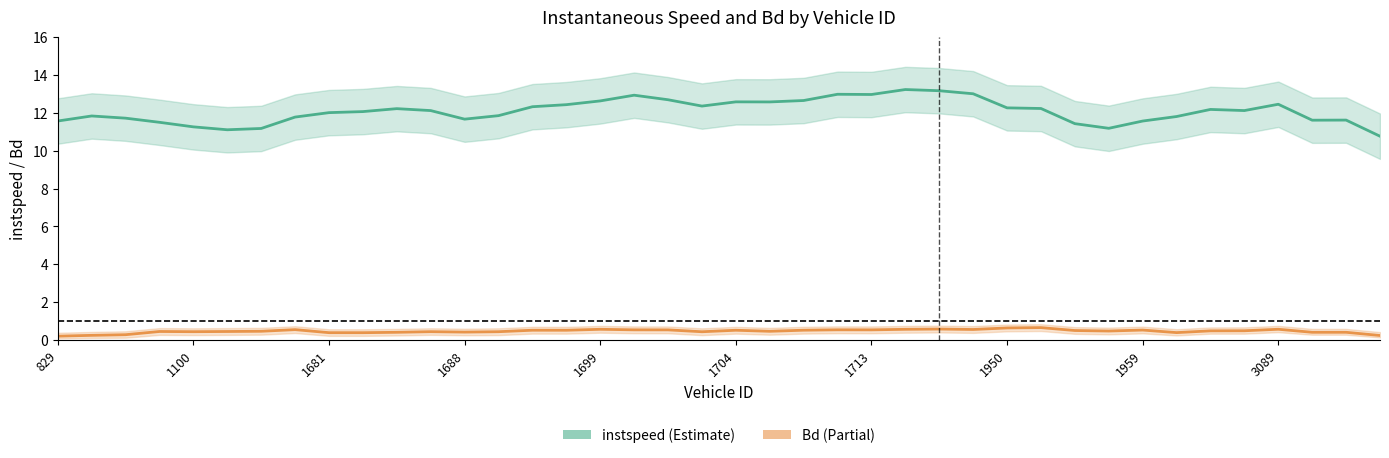

What is the total value across all series at 1950?

12.9